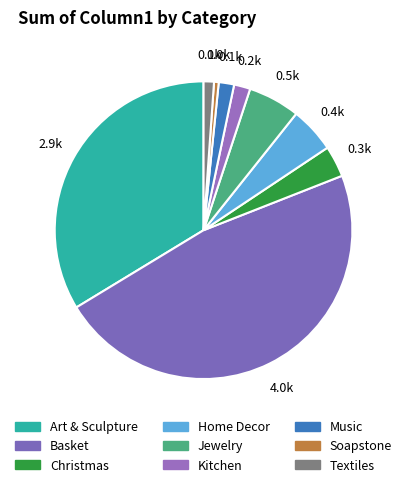

How many segments does this pie chart have?

9